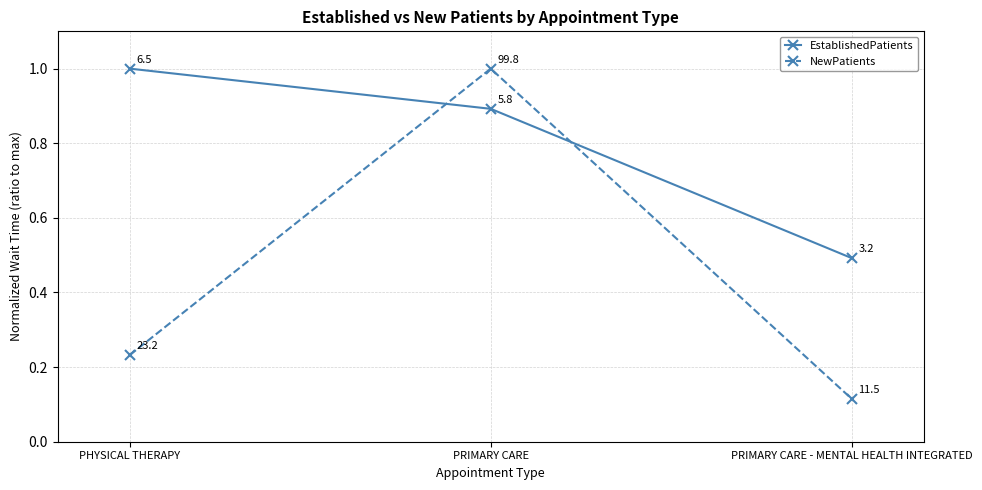

What is the difference between the highest and lowest values at PRIMARY CARE - MENTAL HEALTH INTEGRATED?

0.4